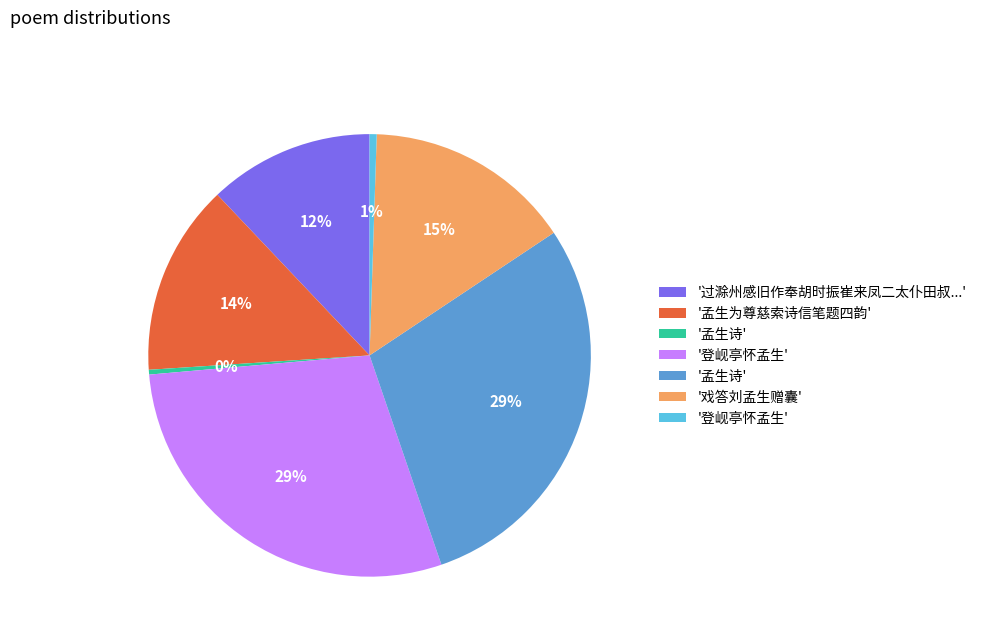

Is there a majority slice in this chart?

No